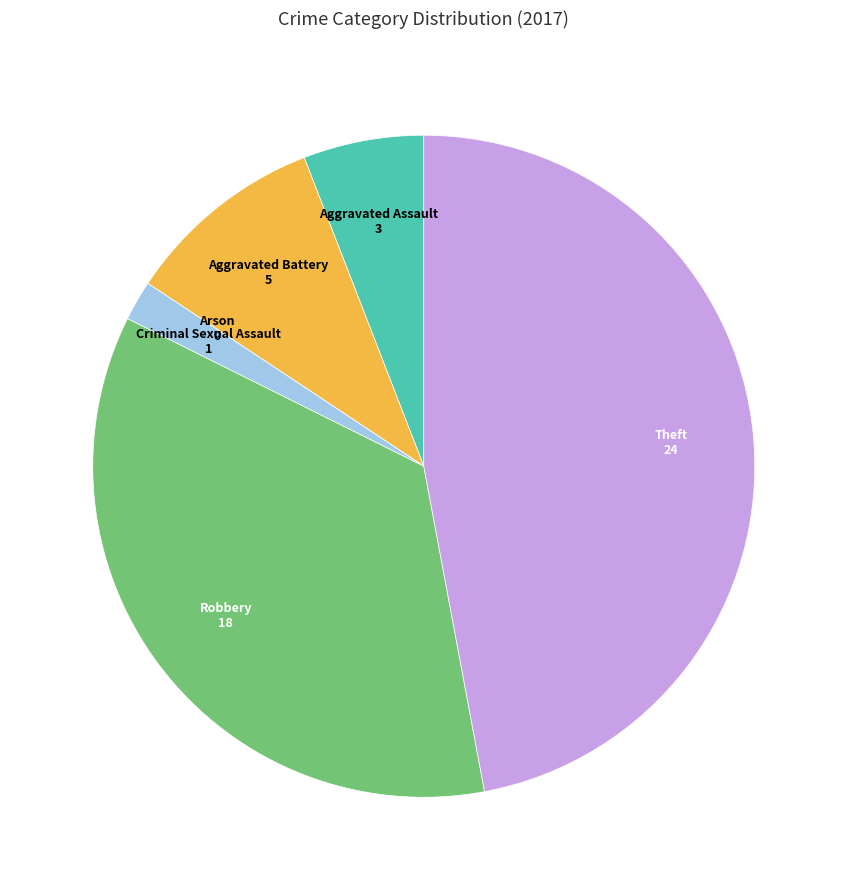

Approximately how many times larger is the value at Aggravated Assault compared to Criminal Sexual Assault?

3.0